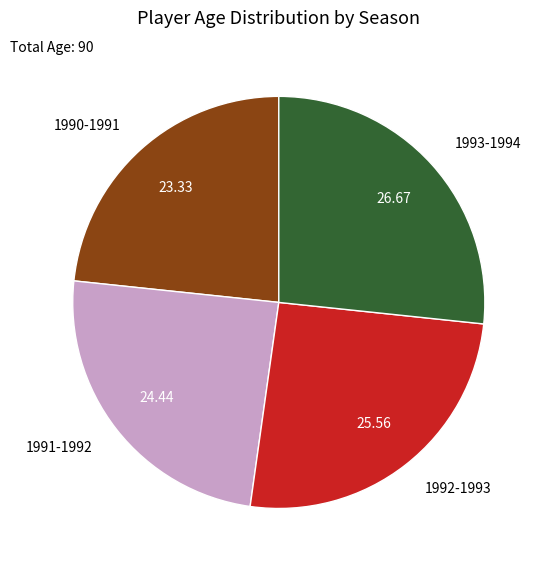

Is the sum of 1992-1993 and 1990-1991 greater than half?

No